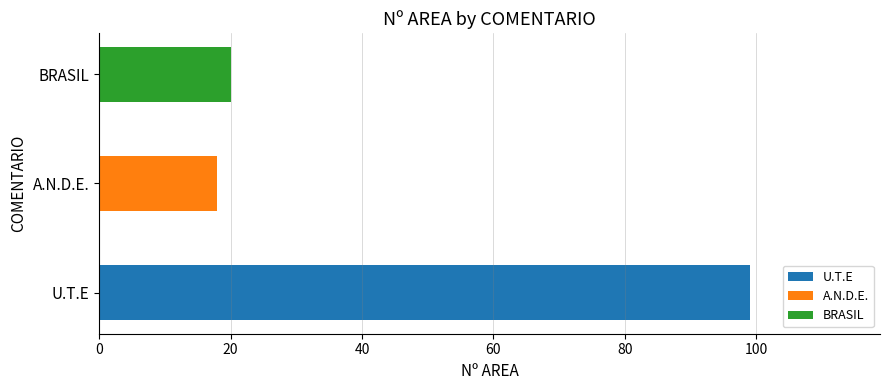

What is the label of the 2nd bar from the right?

A.N.D.E.